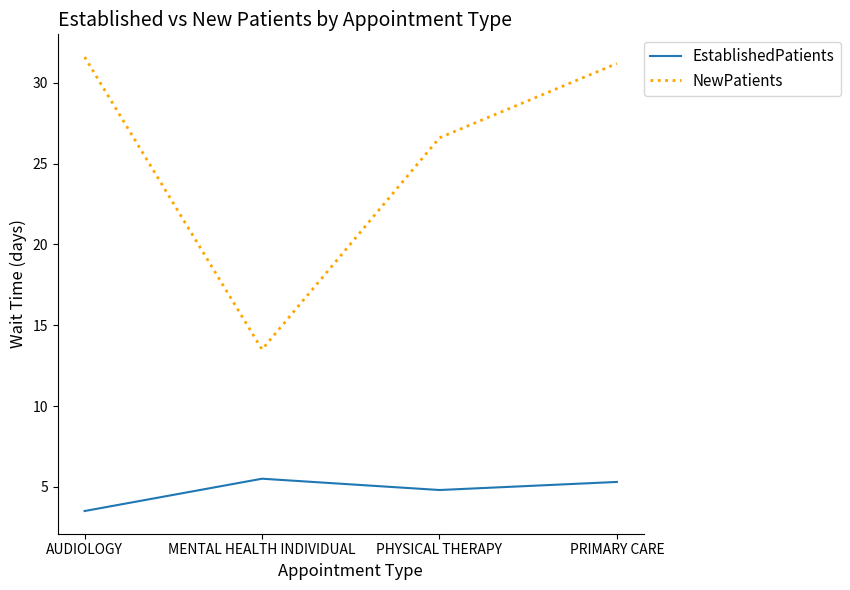

Reading left to right, extract all data points from this chart.

EstablishedPatients: AUDIOLOGY=3.5	MENTAL HEALTH INDIVIDUAL=5.5	PHYSICAL THERAPY=4.8	PRIMARY CARE=5.3
NewPatients: AUDIOLOGY=31.6	MENTAL HEALTH INDIVIDUAL=13.5	PHYSICAL THERAPY=26.6	PRIMARY CARE=31.2